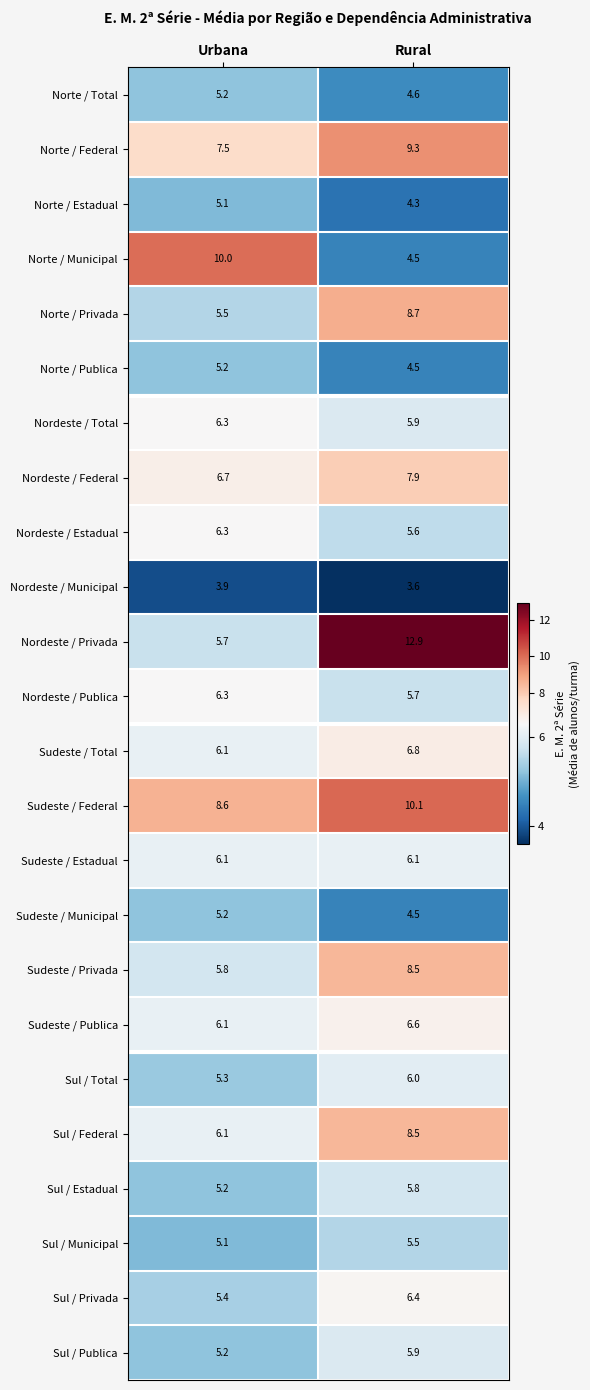

At which label does Sul / Publica reach its minimum?

Urbana